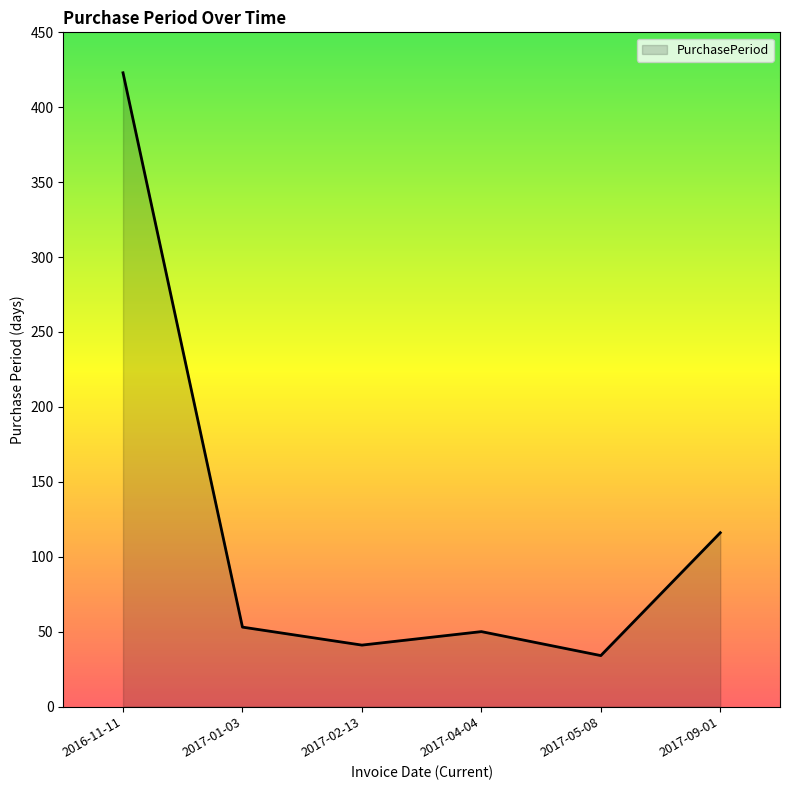

Does the chart display data point markers on the line(s)?

No